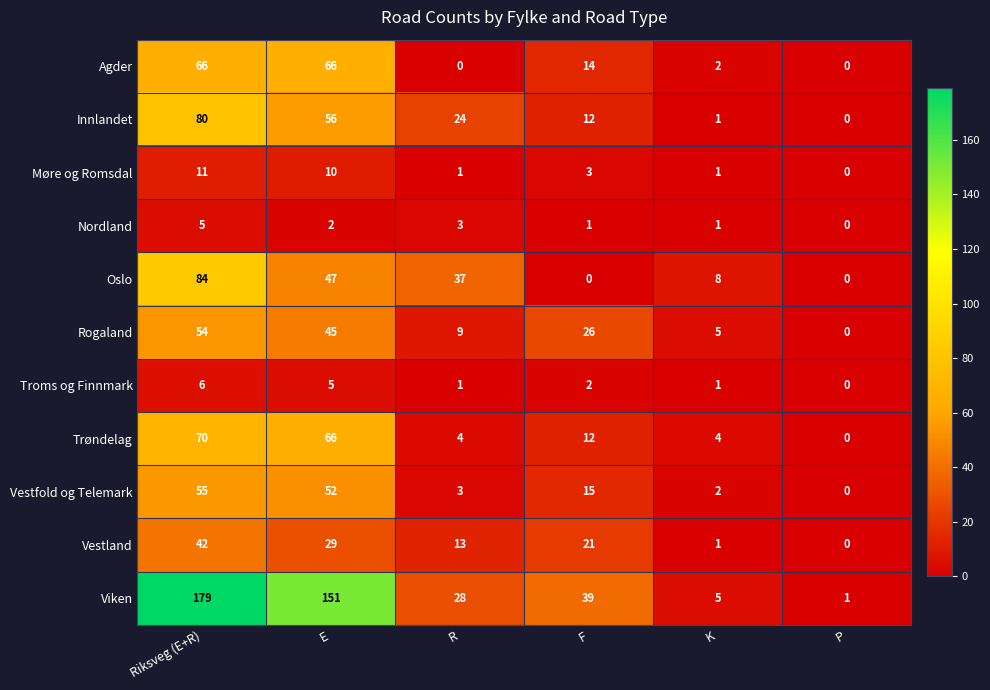

Which label corresponds to the largest value in the chart?

Riksveg (E+R)